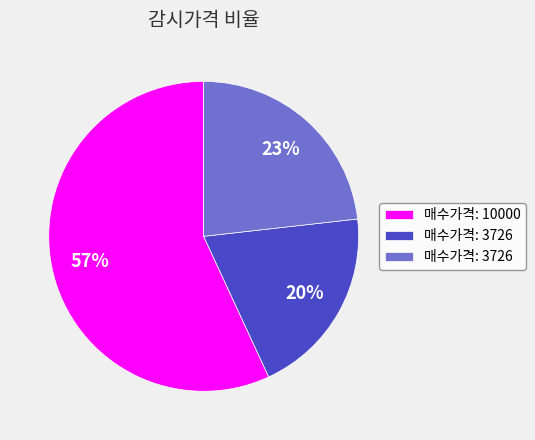

To the nearest percent, what is the average slice percentage?

33%